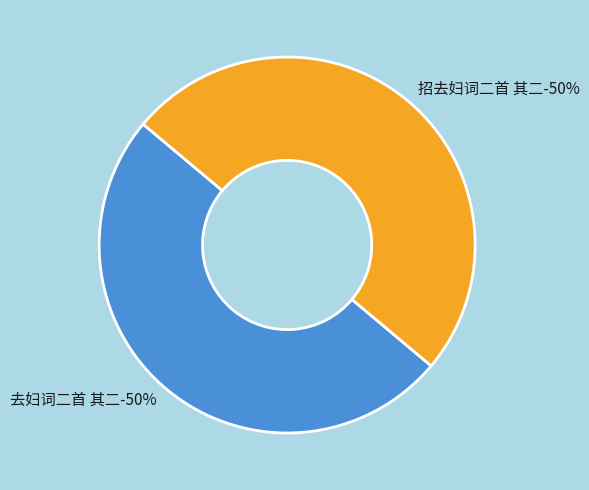

The 去妇词二首 其二 slice represents 50% of the pie. True or false?

True